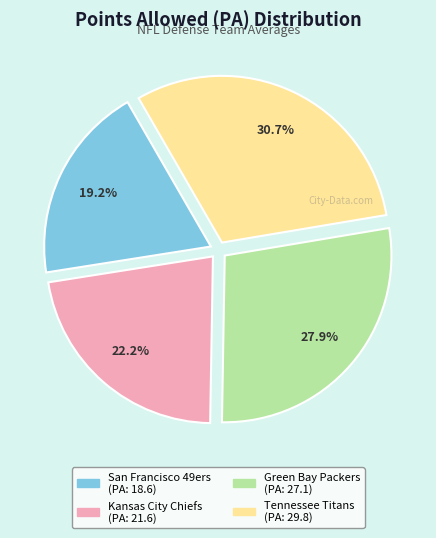

How many slices are in this pie chart?

4